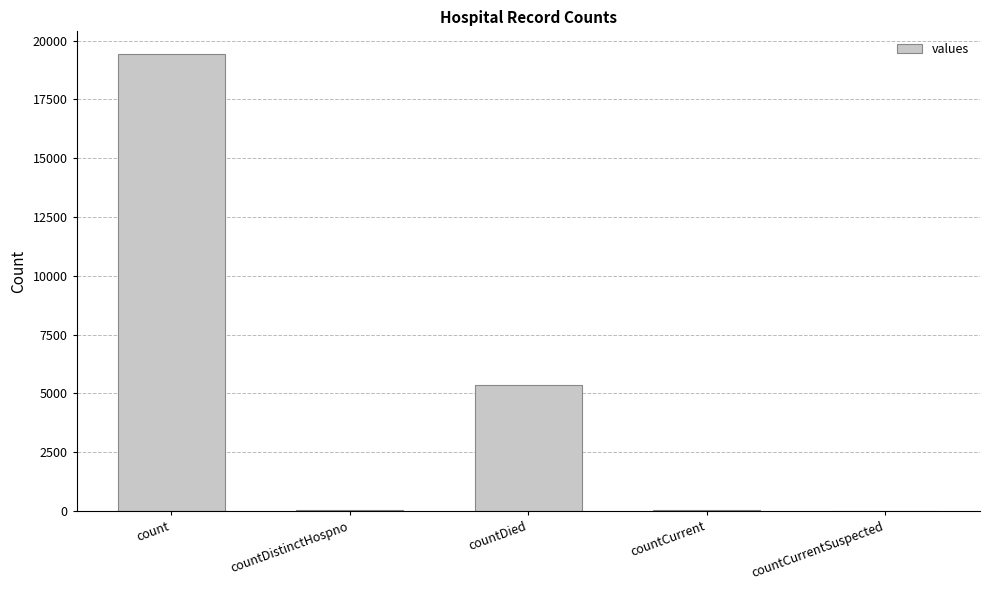

What is the sum of all values?

24875